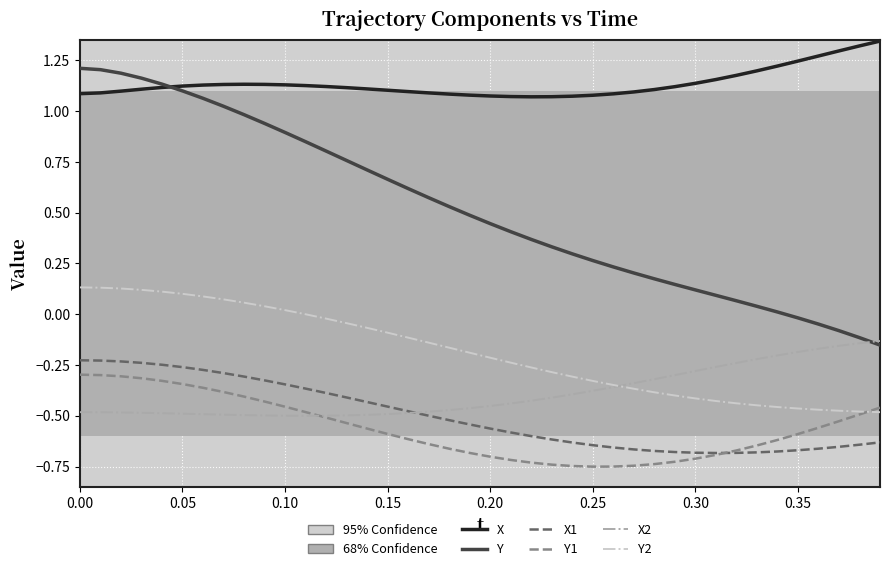

Which series has the largest total across all categories?

X